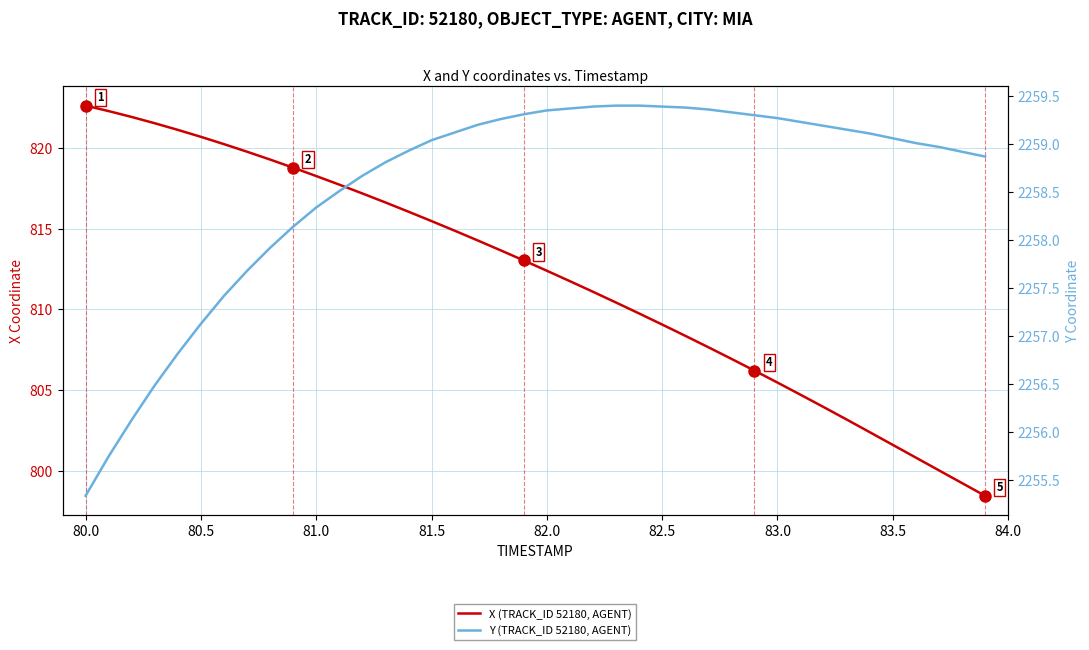

Which series has the largest total across all categories?

Y (TRACK_ID 52180, AGENT)